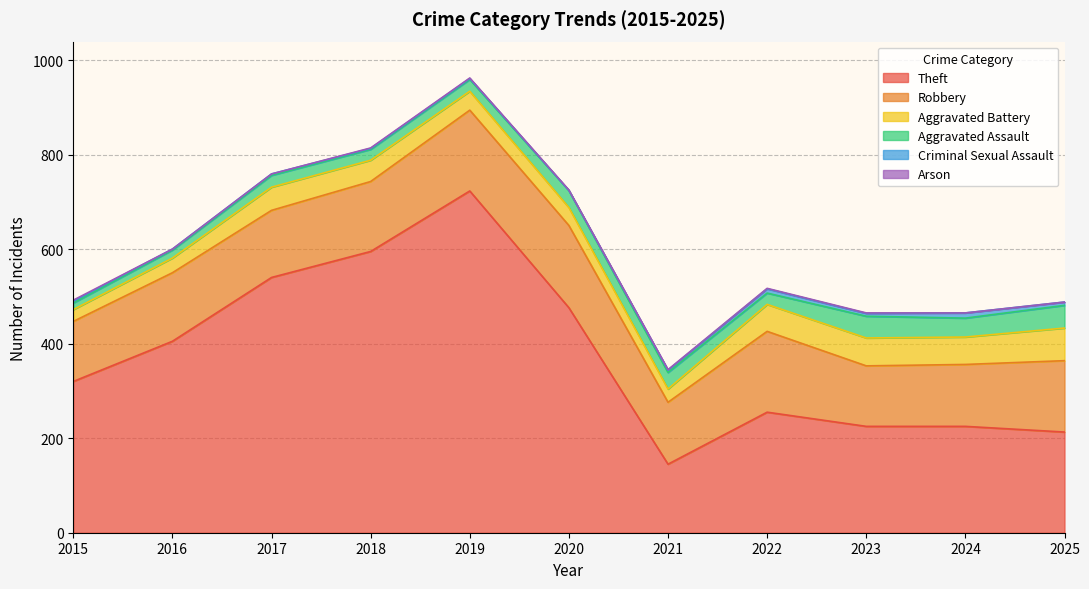

Does the chart have visible grid lines?

Yes